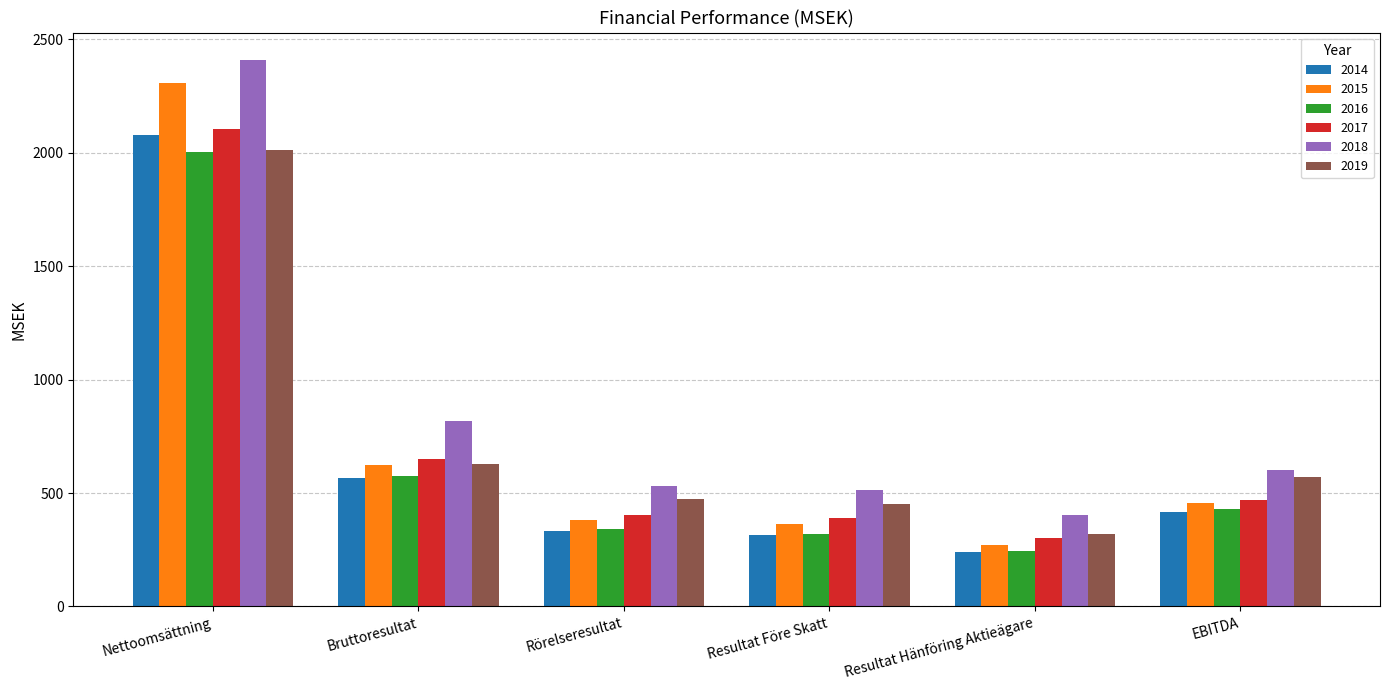

At which category is the sum across all series the highest?

Nettoomsättning